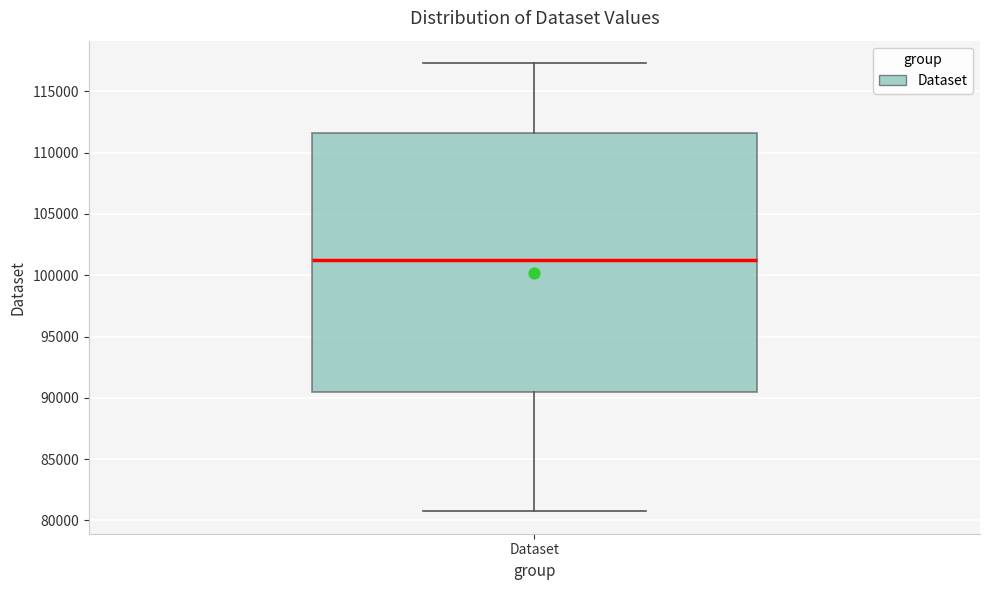

Where does the lower whisker of the box for Dataset end on the y-axis? The values are not printed on the chart, so give them approximately, as read against the axis.

80500